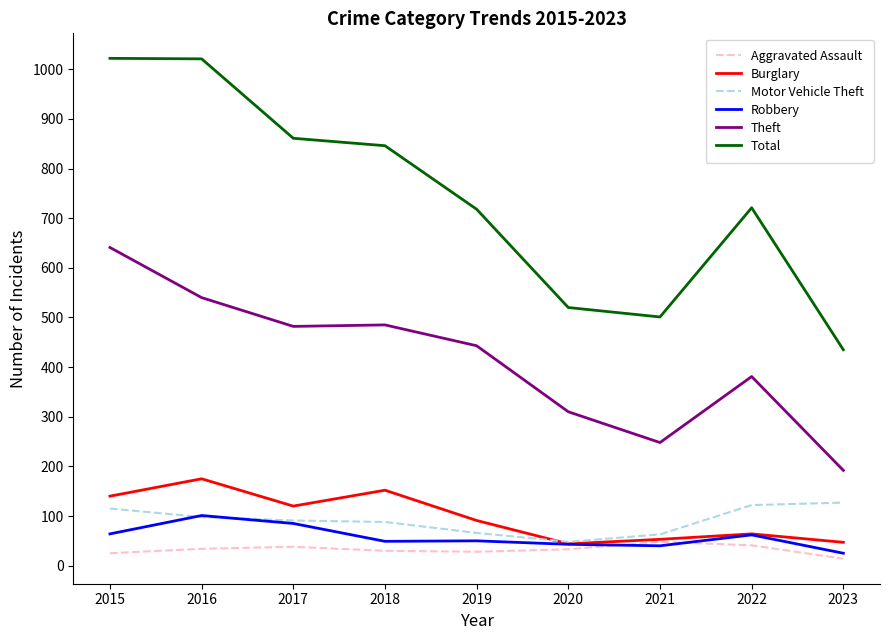

What is the difference between the highest and lowest values at 2020?

487